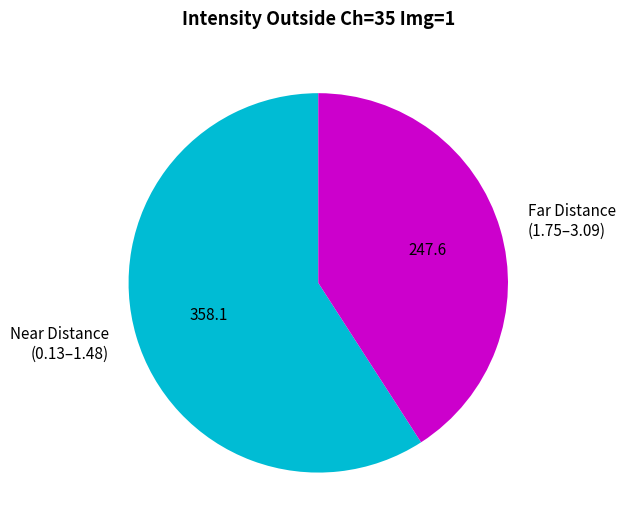

Rank the categories by value from highest to lowest.

Near Distance (0.13–1.48), Far Distance (1.75–3.09)